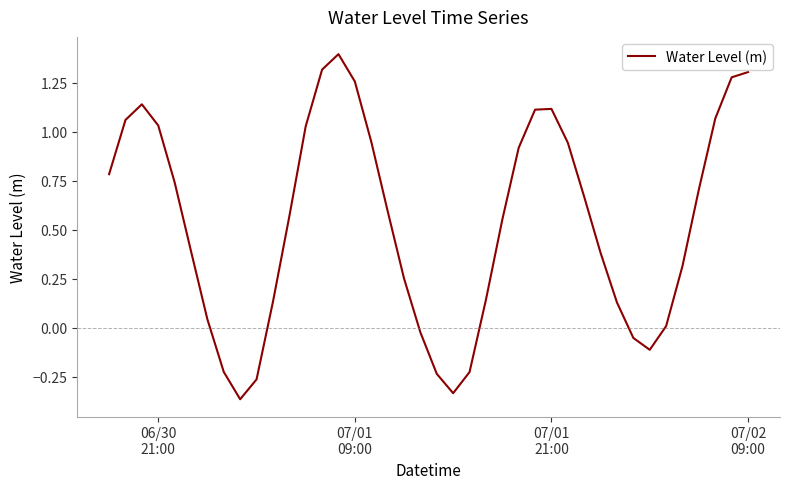

Count the number of categories in the chart.

40